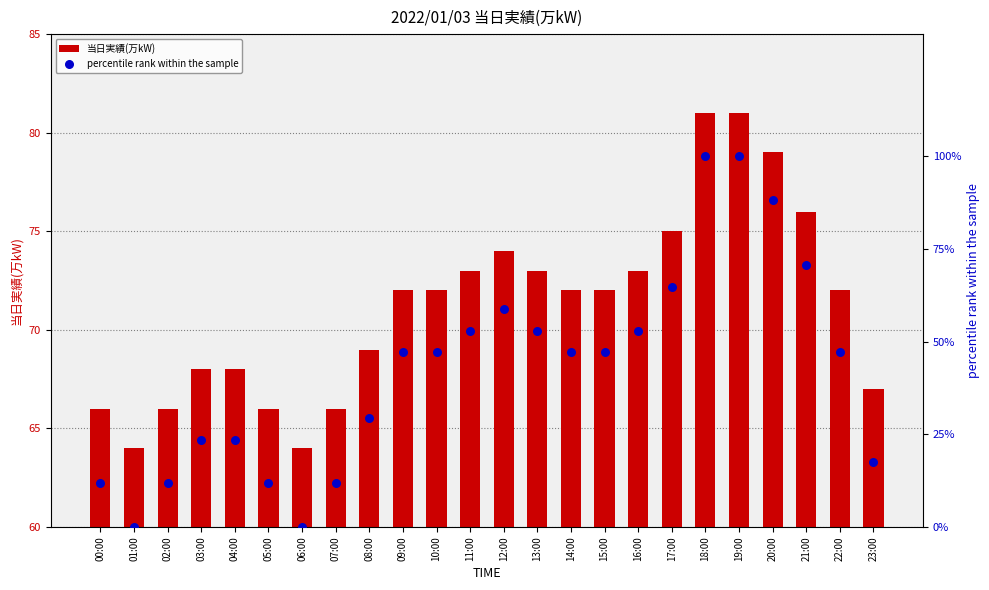

What are all the series names shown in the legend?

当日実績(万kW), percentile rank within the sample